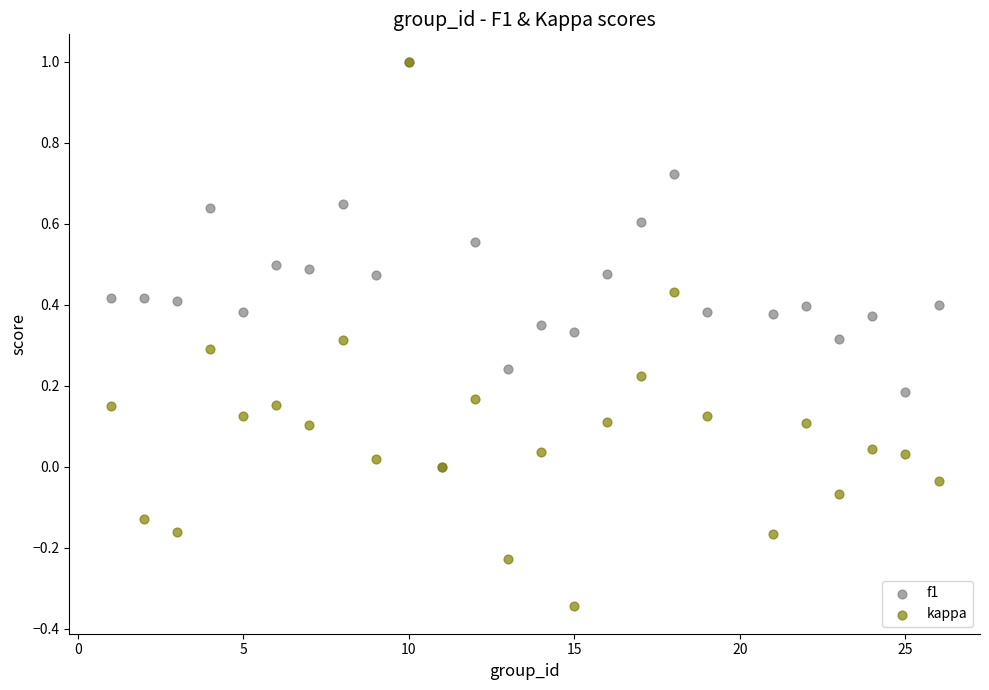

Which series has the largest Y range (max minus min)?

kappa